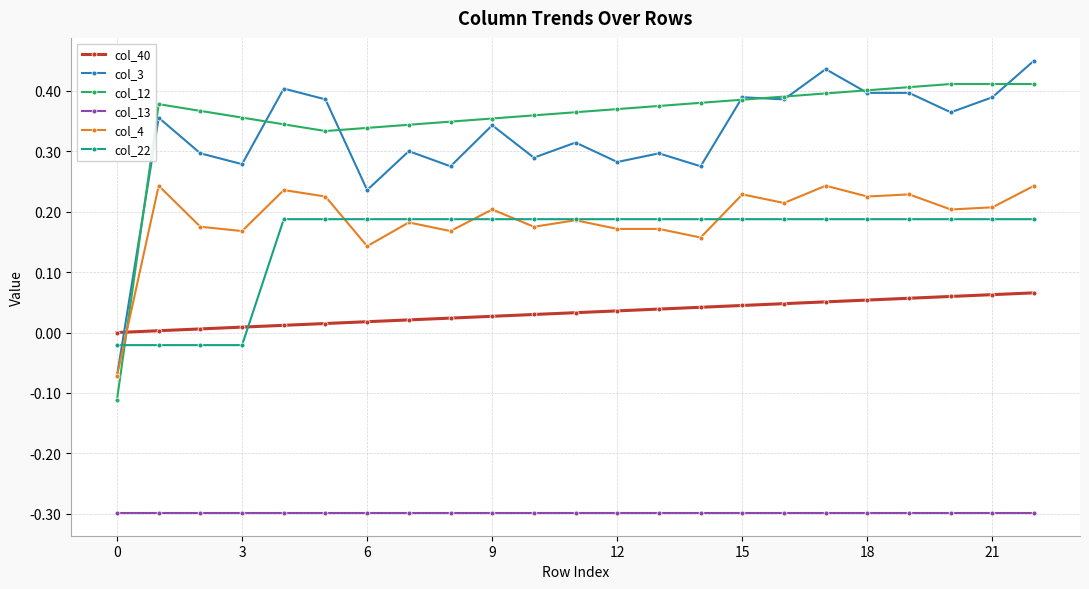

What is the sum of all col_22 values?

3.5